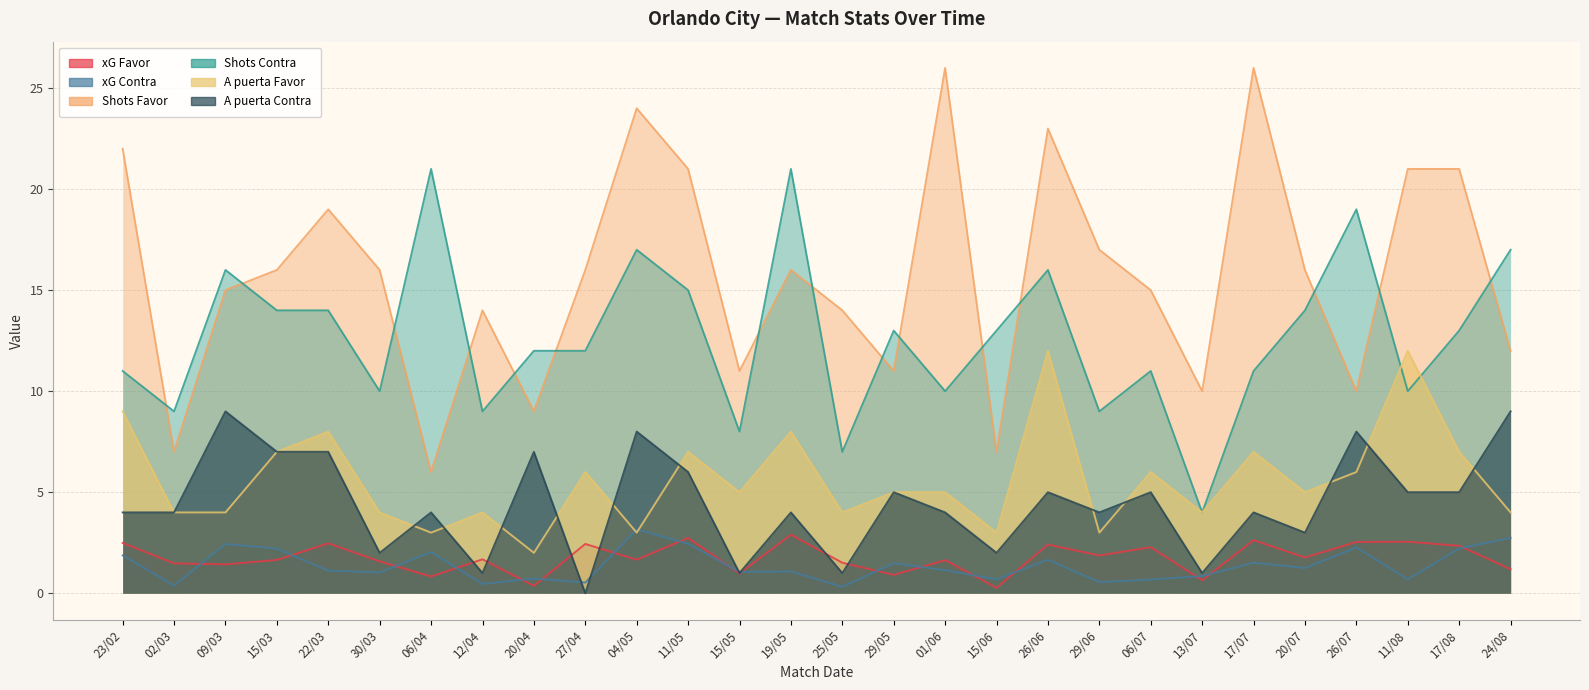

The A puerta Favor series shows 5.0 at 15/05. True or false?

True